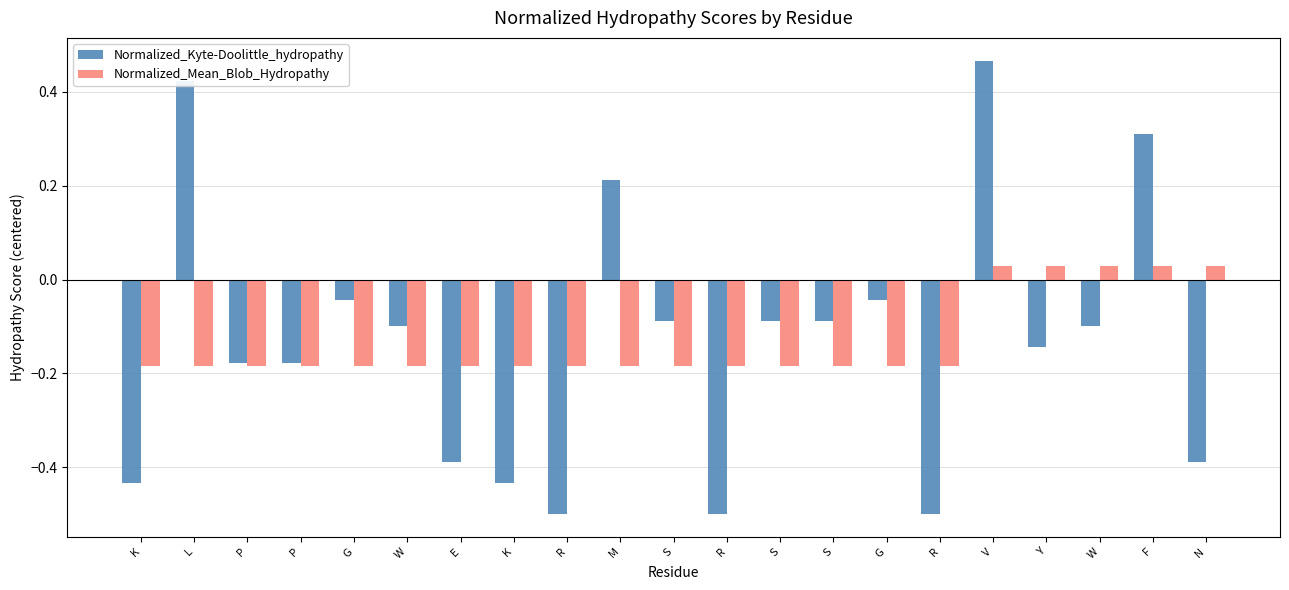

What are all the series names shown in the legend?

Normalized_Kyte-Doolittle_hydropathy, Normalized_Mean_Blob_Hydropathy